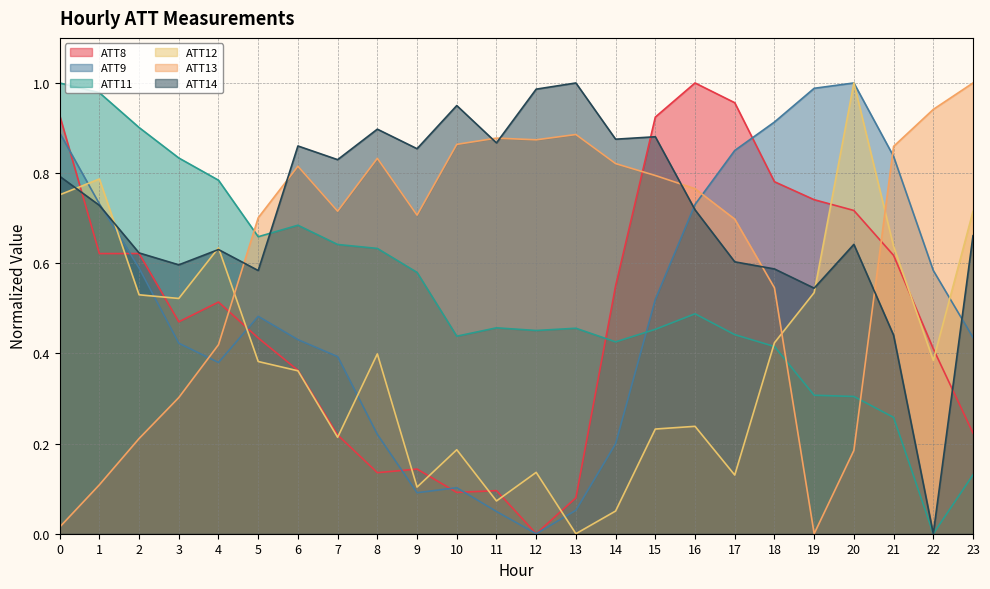

Which has a higher value, 17 or 20?

17